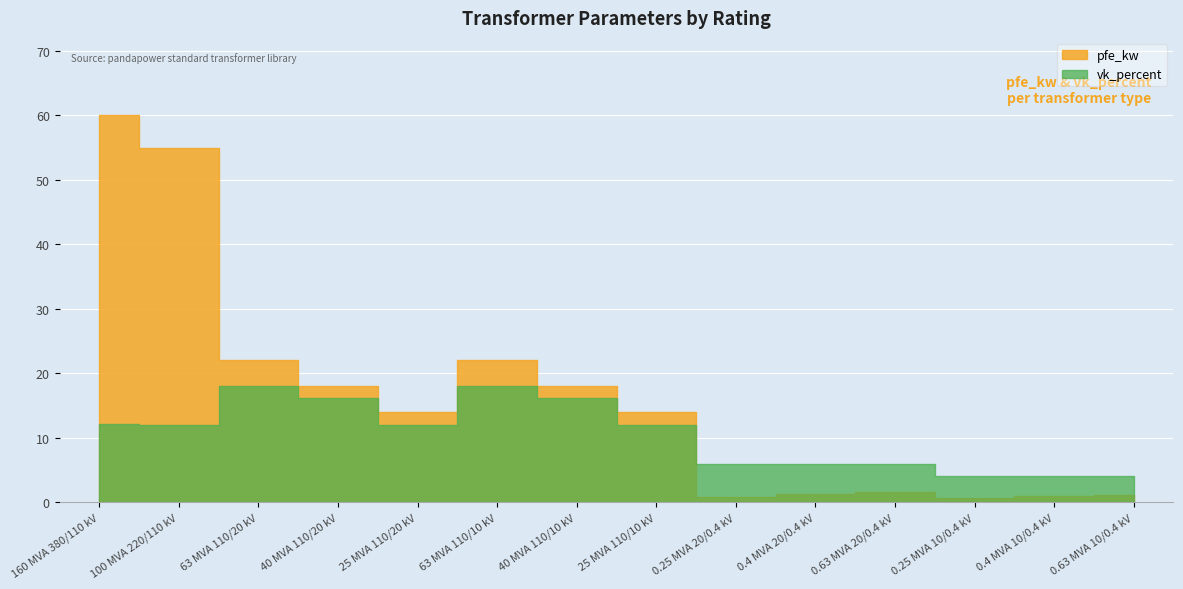

Which series has the widest spread of values?

pfe_kw